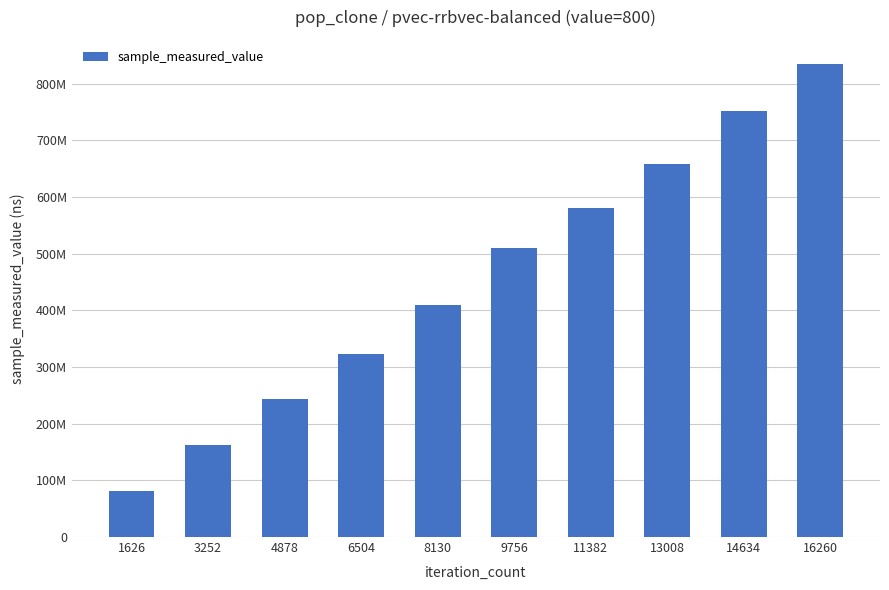

Between 6504 and 14634, which is larger?

14634